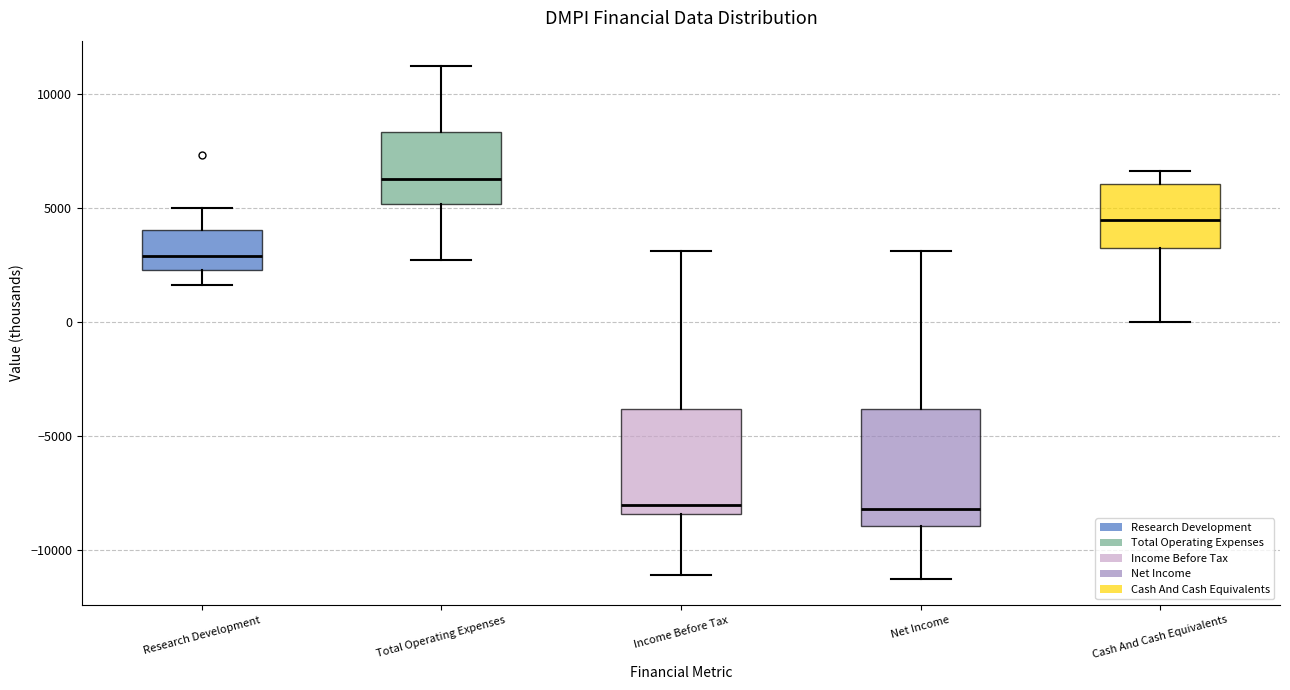

Which box is the tallest, from its lower edge to its upper edge?

Net Income